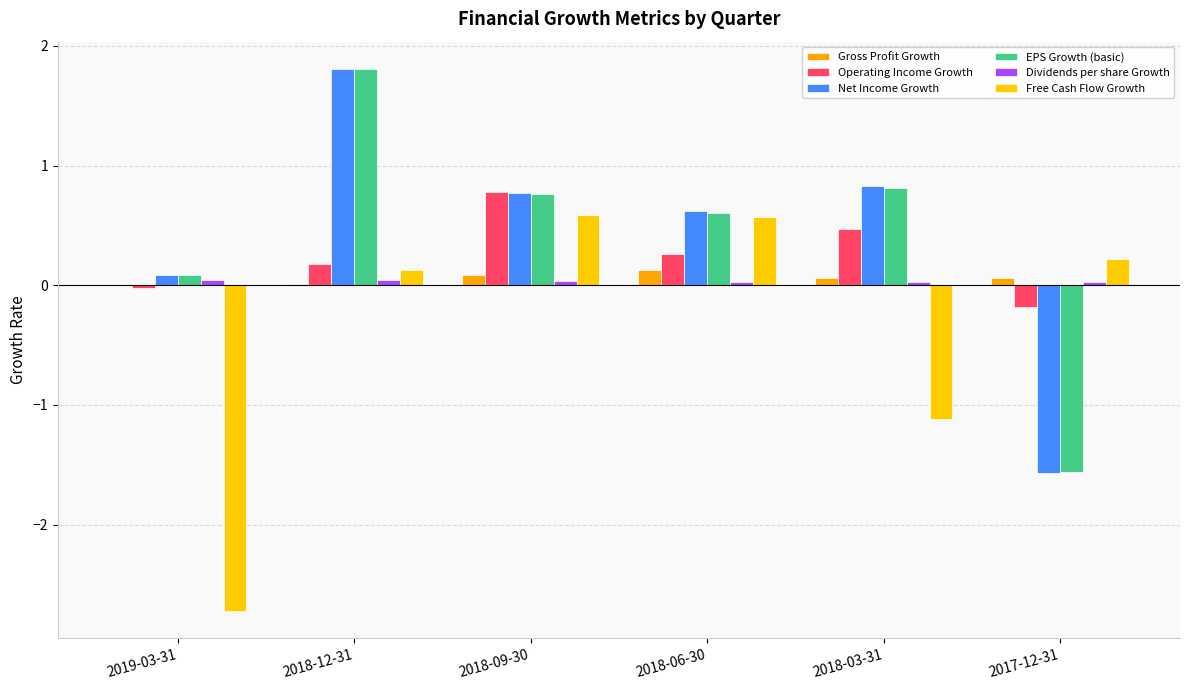

How many values in the Net Income Growth series exceed 0?

5